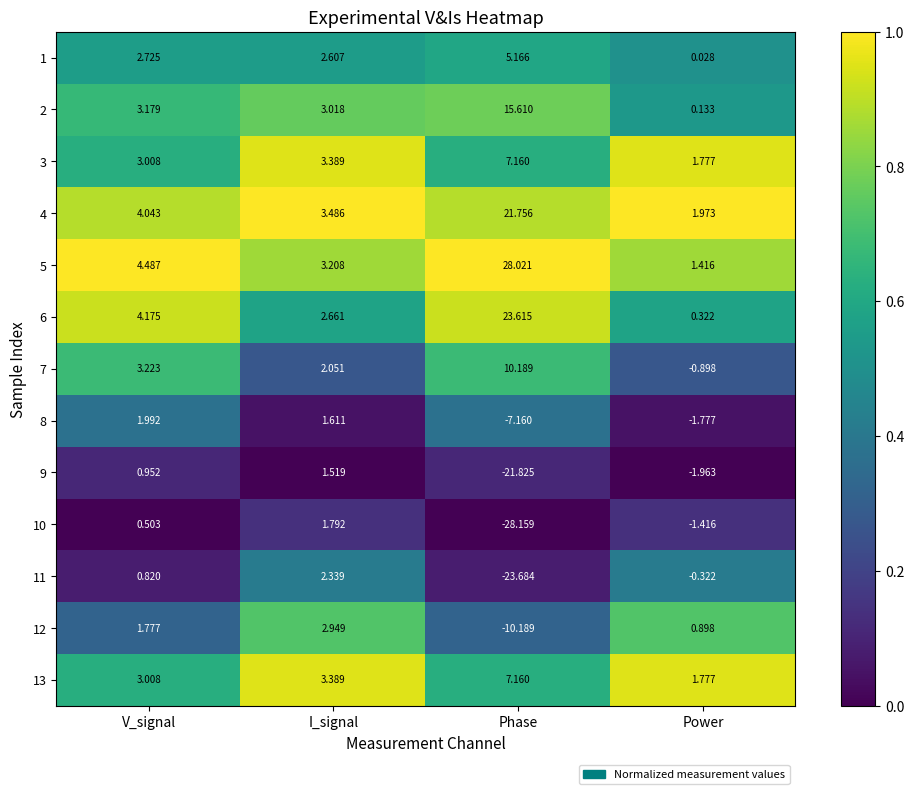

At how many categories does at least one series exceed 0?

4